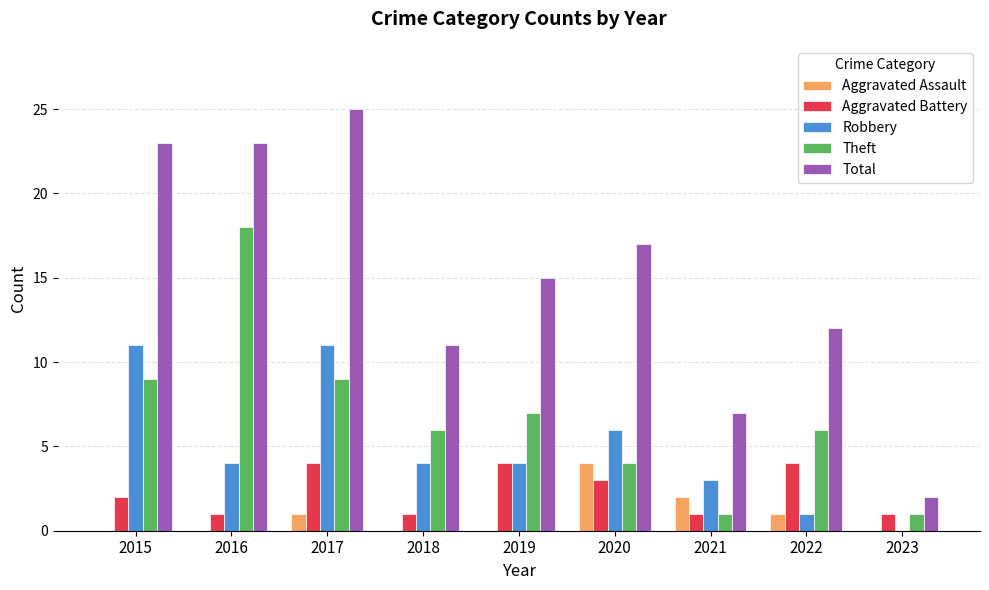

What is the spread (max minus min) of values at 2022?

11